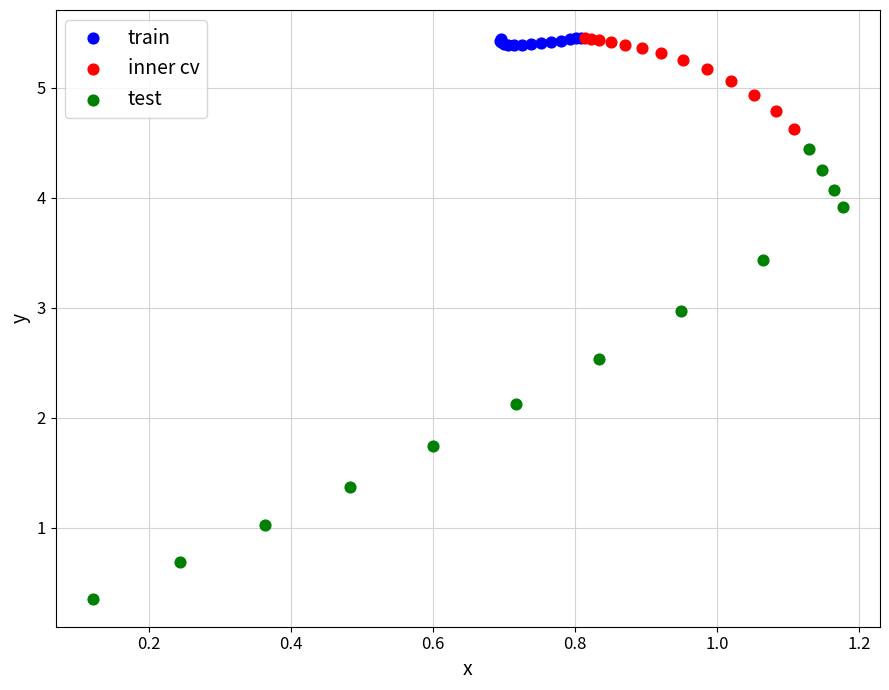

Which series has the largest Y range (max minus min)?

test